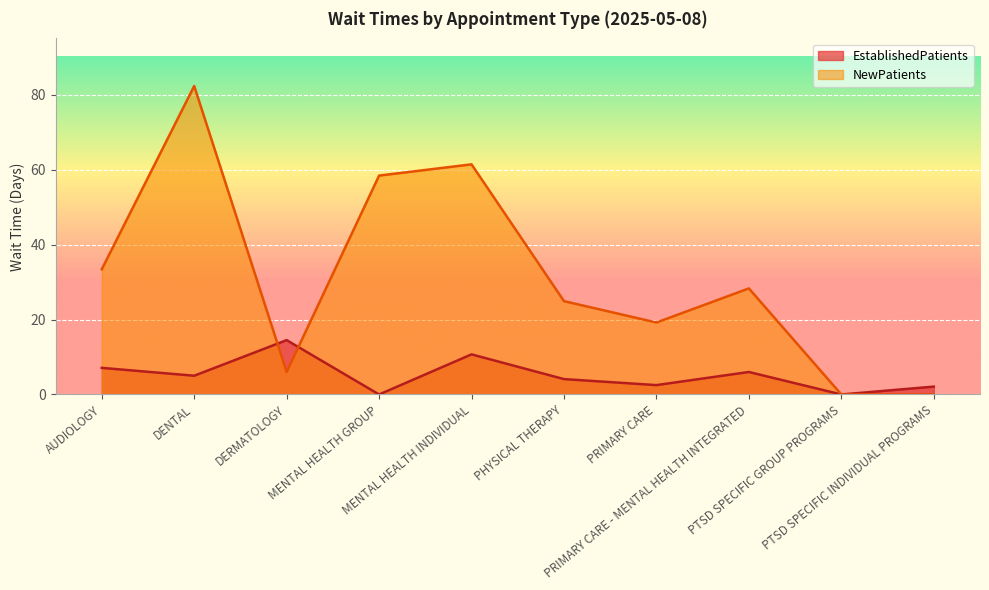

Reading left to right, extract all data points from this chart.

EstablishedPatients: AUDIOLOGY=7.1	DENTAL=5.0	DERMATOLOGY=14.5	MENTAL HEALTH GROUP=0.0	MENTAL HEALTH INDIVIDUAL=10.7	PHYSICAL THERAPY=4.1	PRIMARY CARE=2.5	PRIMARY CARE - MENTAL HEALTH INTEGRATED=6.0	PTSD SPECIFIC GROUP PROGRAMS=0.0	PTSD SPECIFIC INDIVIDUAL PROGRAMS=2.1
NewPatients: AUDIOLOGY=33.4	DENTAL=82.3	DERMATOLOGY=6.0	MENTAL HEALTH GROUP=58.4	MENTAL HEALTH INDIVIDUAL=61.4	PHYSICAL THERAPY=24.9	PRIMARY CARE=19.2	PRIMARY CARE - MENTAL HEALTH INTEGRATED=28.3	PTSD SPECIFIC GROUP PROGRAMS=0.0	PTSD SPECIFIC INDIVIDUAL PROGRAMS=0.0